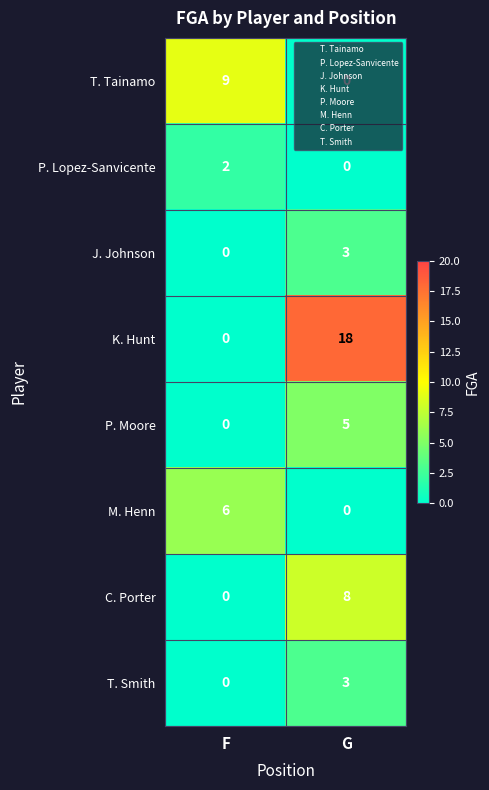

Which series has the widest spread of values?

K. Hunt